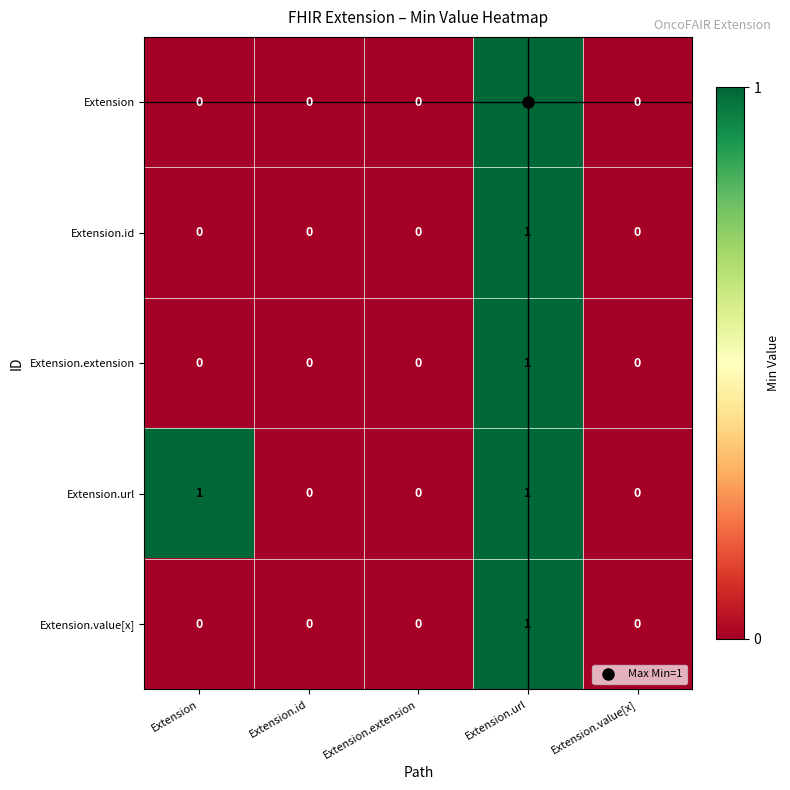

How many series are shown in this chart?

5